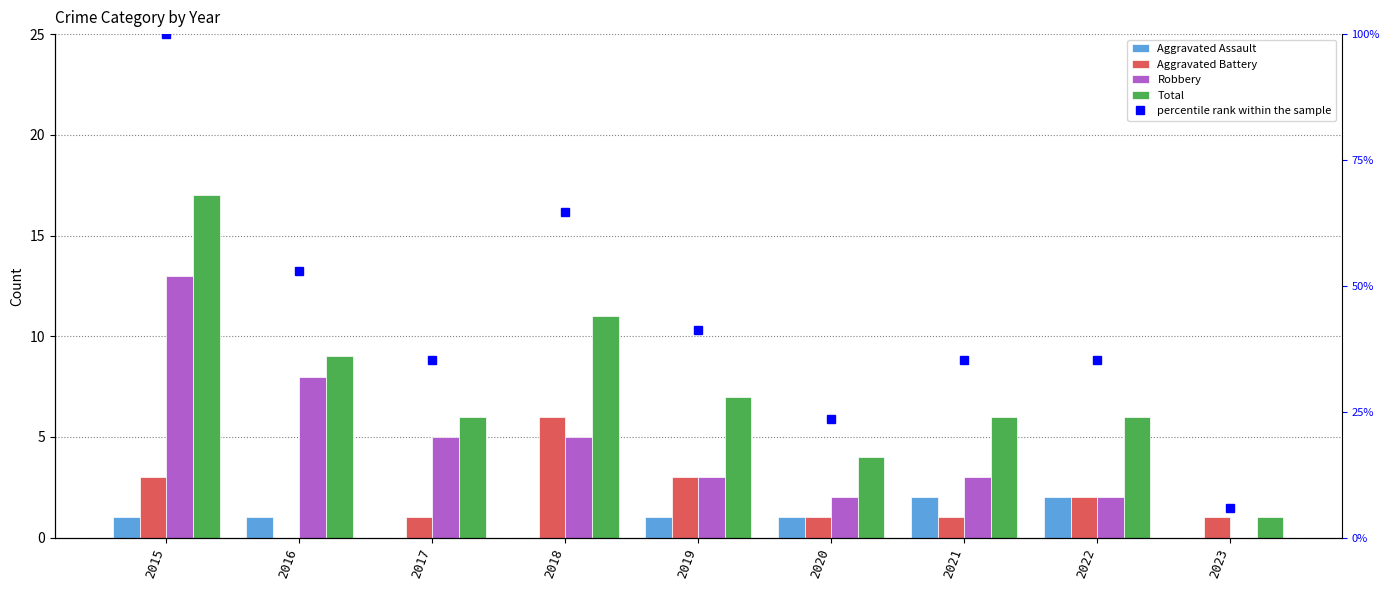

Reading left to right, what are all the values shown in this chart?

Aggravated Assault: 2015=1.0	2016=1.0	2017=0.0	2018=0.0	2019=1.0	2020=1.0	2021=2.0	2022=2.0	2023=0.0
Aggravated Battery: 2015=3.0	2016=0.0	2017=1.0	2018=6.0	2019=3.0	2020=1.0	2021=1.0	2022=2.0	2023=1.0
Robbery: 2015=13.0	2016=8.0	2017=5.0	2018=5.0	2019=3.0	2020=2.0	2021=3.0	2022=2.0	2023=0.0
Total: 2015=17.0	2016=9.0	2017=6.0	2018=11.0	2019=7.0	2020=4.0	2021=6.0	2022=6.0	2023=1.0
percentile rank within the sample: 2015=100.0	2016=52.9	2017=35.3	2018=64.7	2019=41.2	2020=23.5	2021=35.3	2022=35.3	2023=5.9